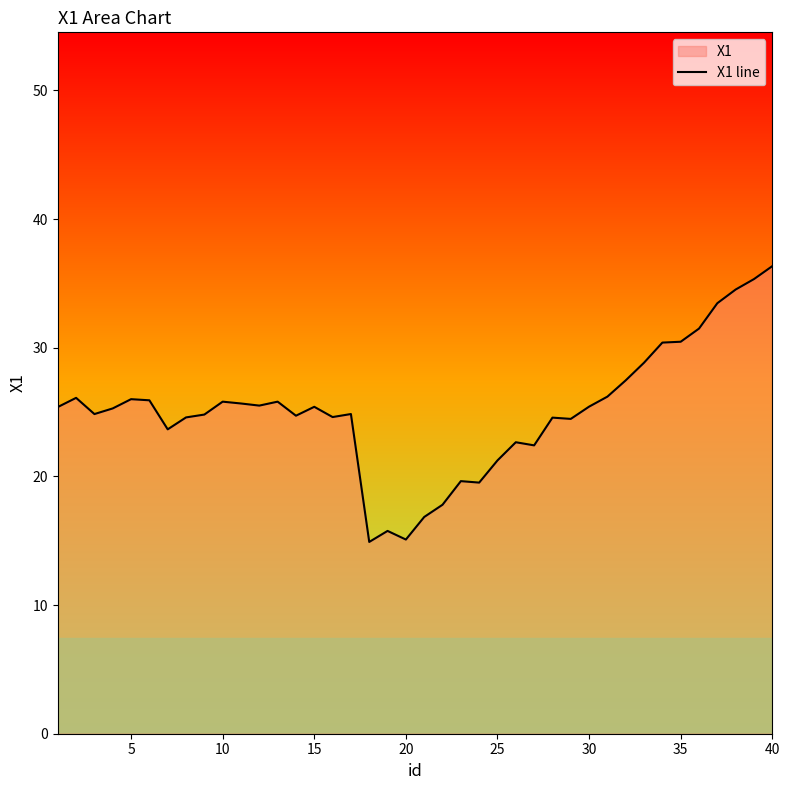

What is the difference between the maximum and minimum values?

21.4